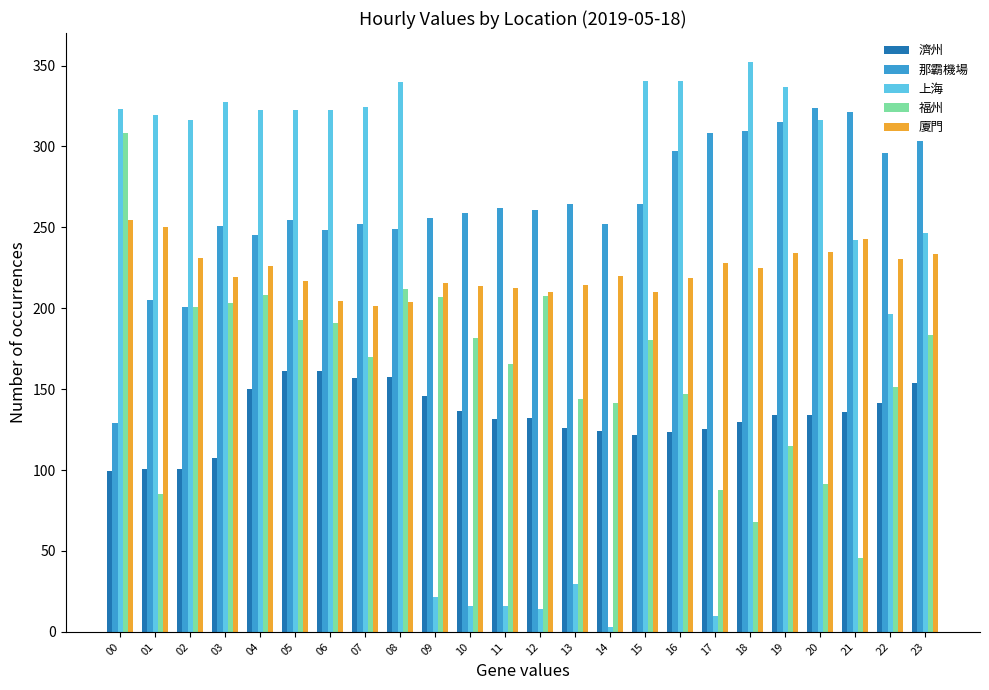

What is the spread (max minus min) of values at 00?

223.7